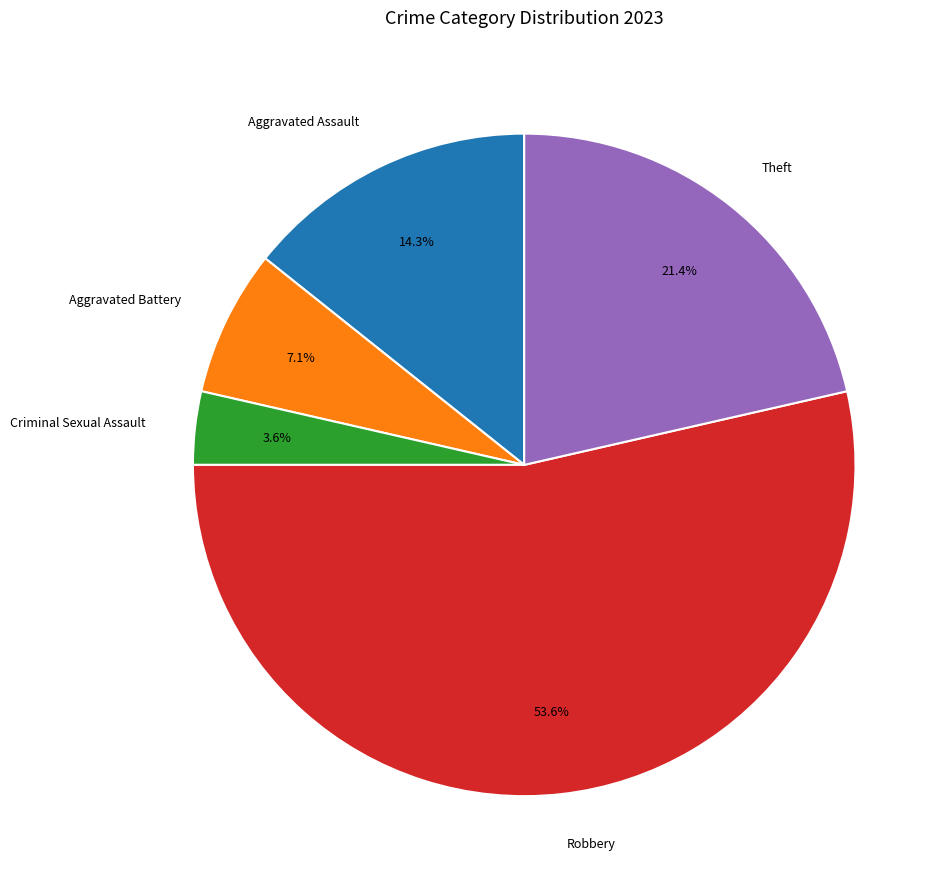

Which slice is the smallest?

Criminal Sexual Assault